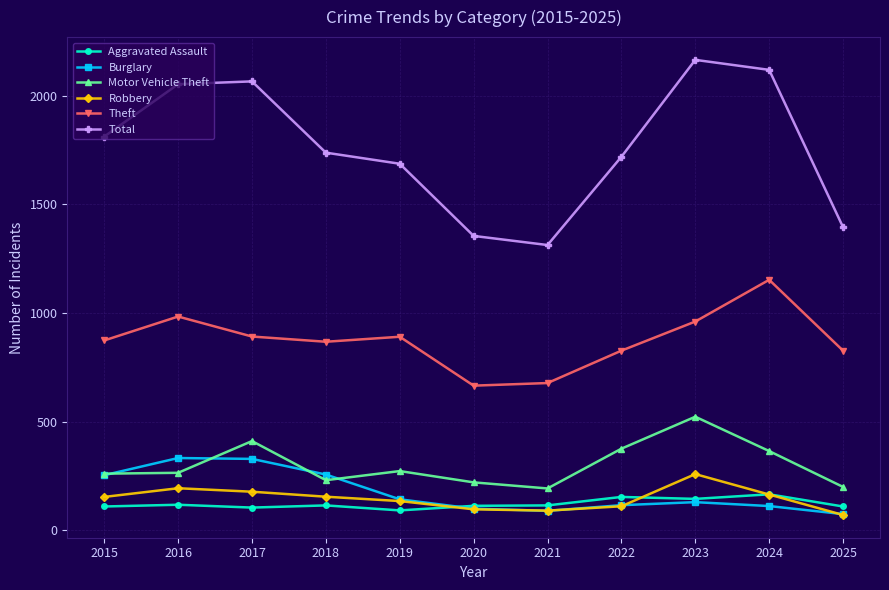

What is the sum of all Robbery values?

1610